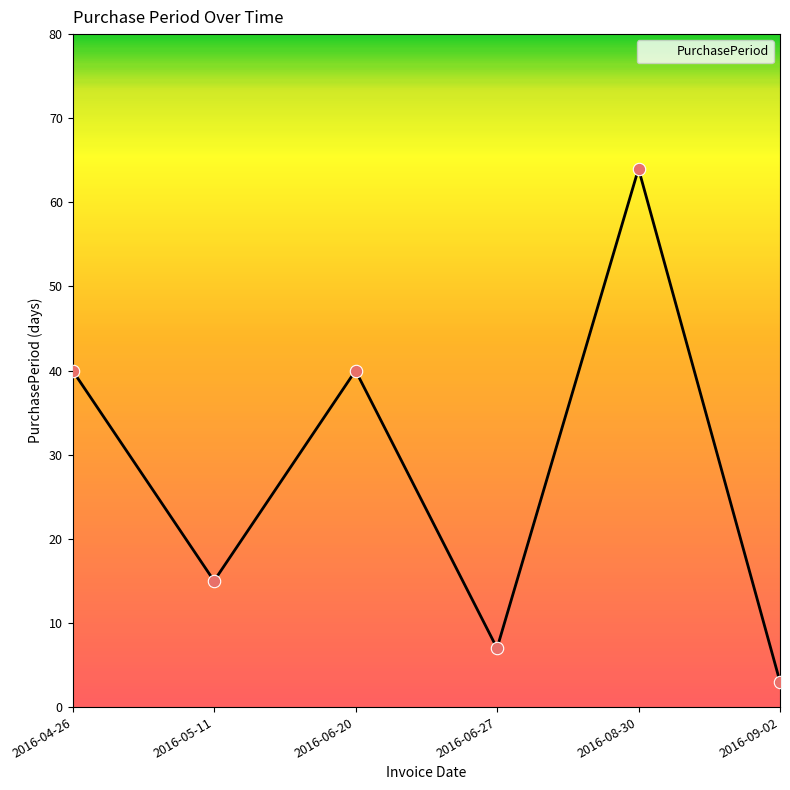

What is the change in value from 2016-08-30 to 2016-09-02?

-61